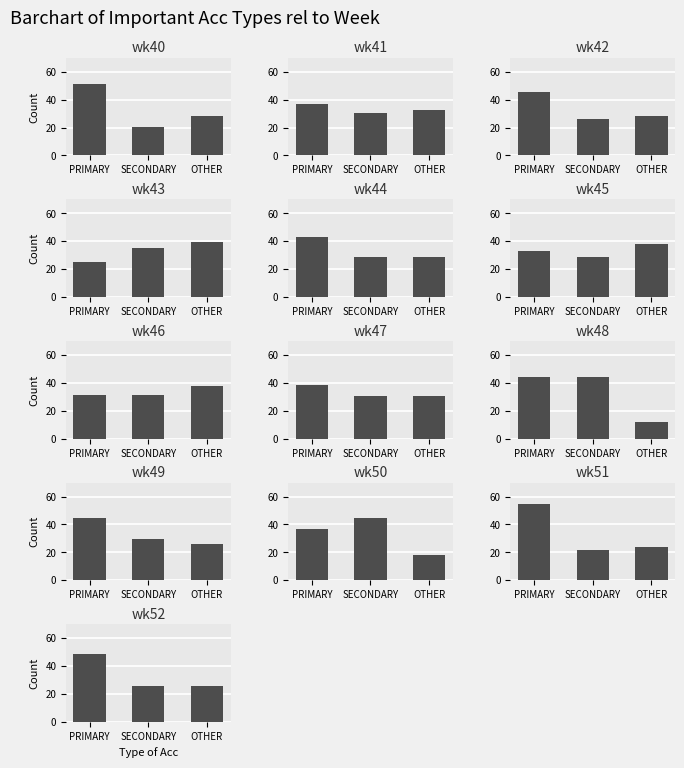

At how many categories does at least one series exceed 18?

13